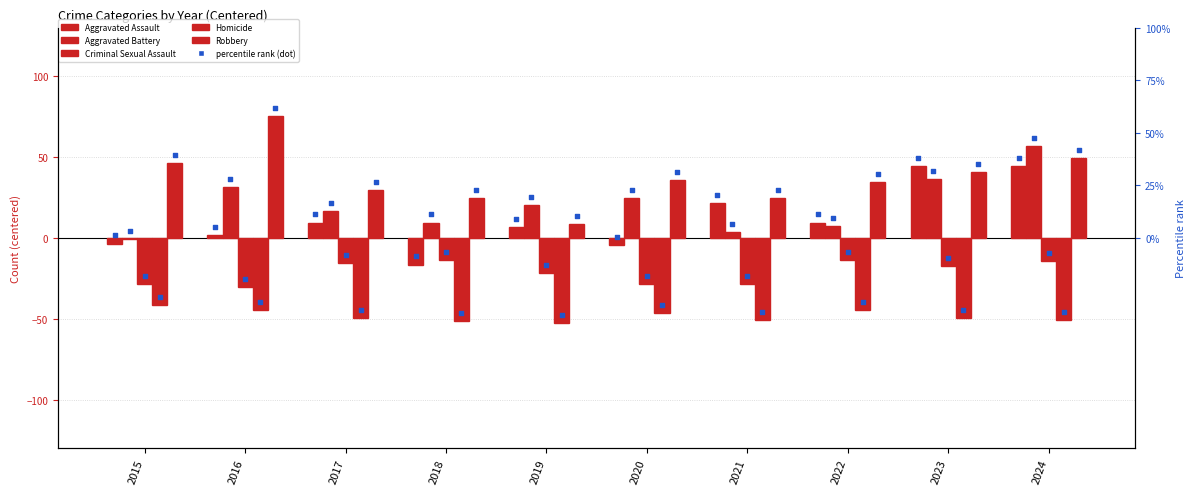

Which series reaches the minimum Y coordinate?

Homicide